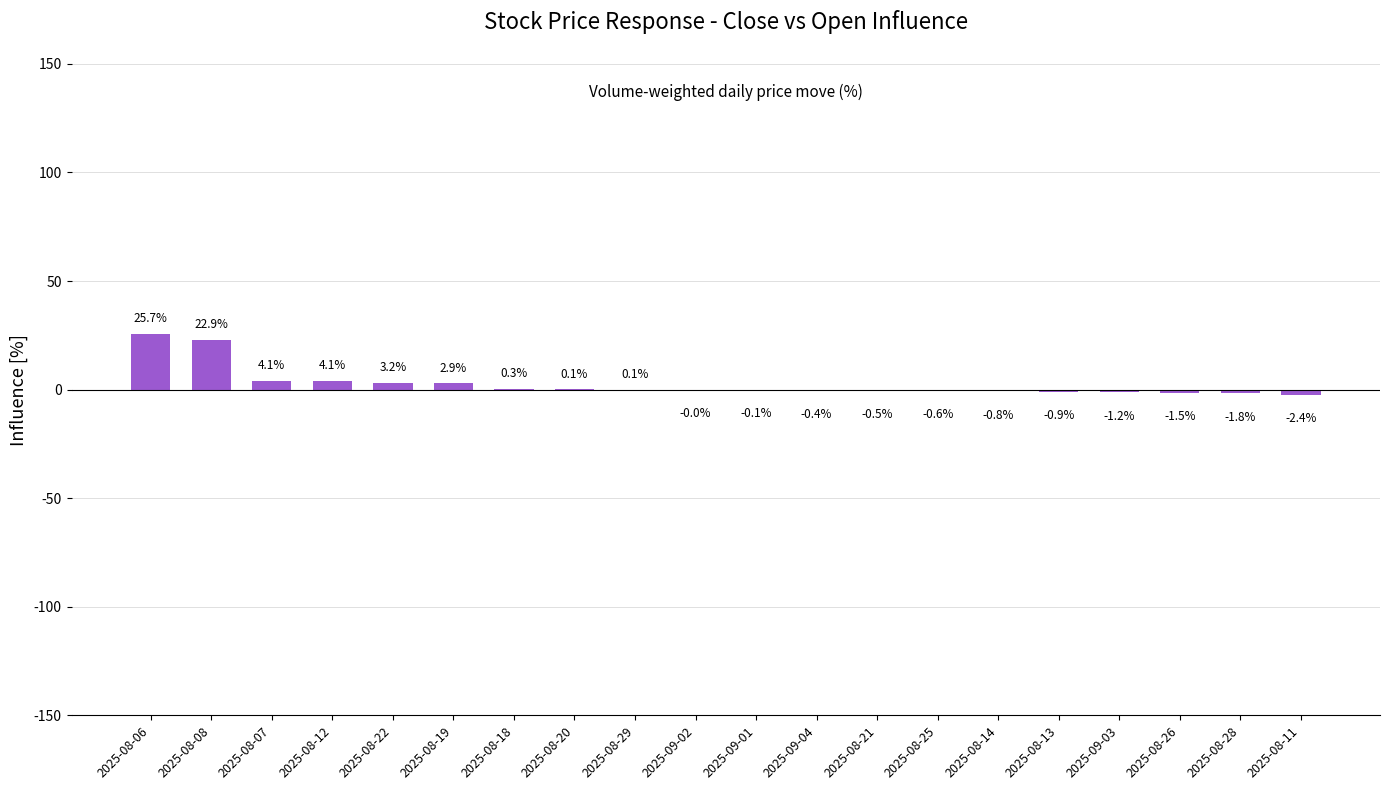

Which category has the highest value across all series?

2025-08-06